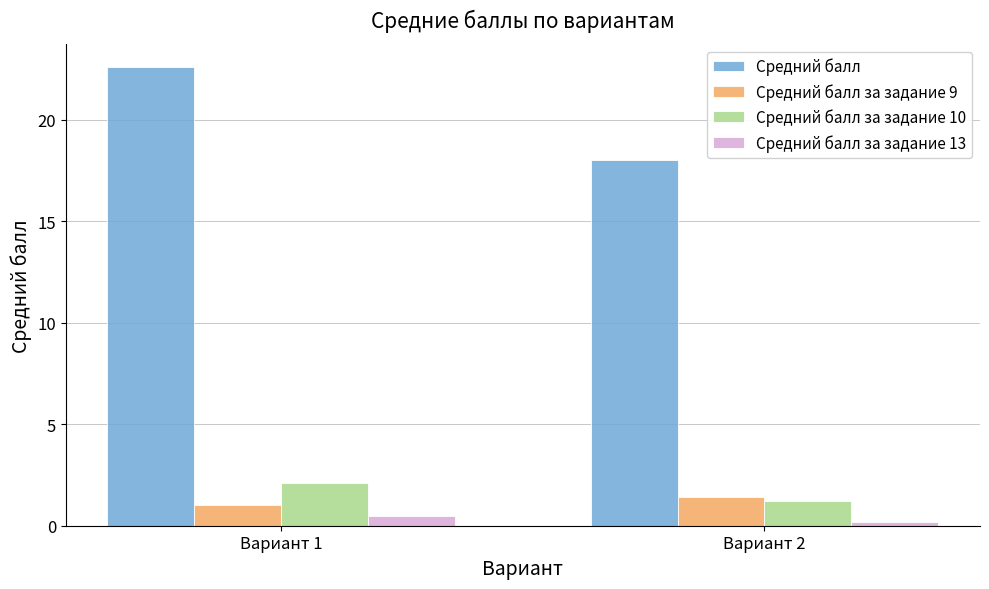

Between Вариант 1 and Вариант 2, which series saw the biggest shift?

Средний балл